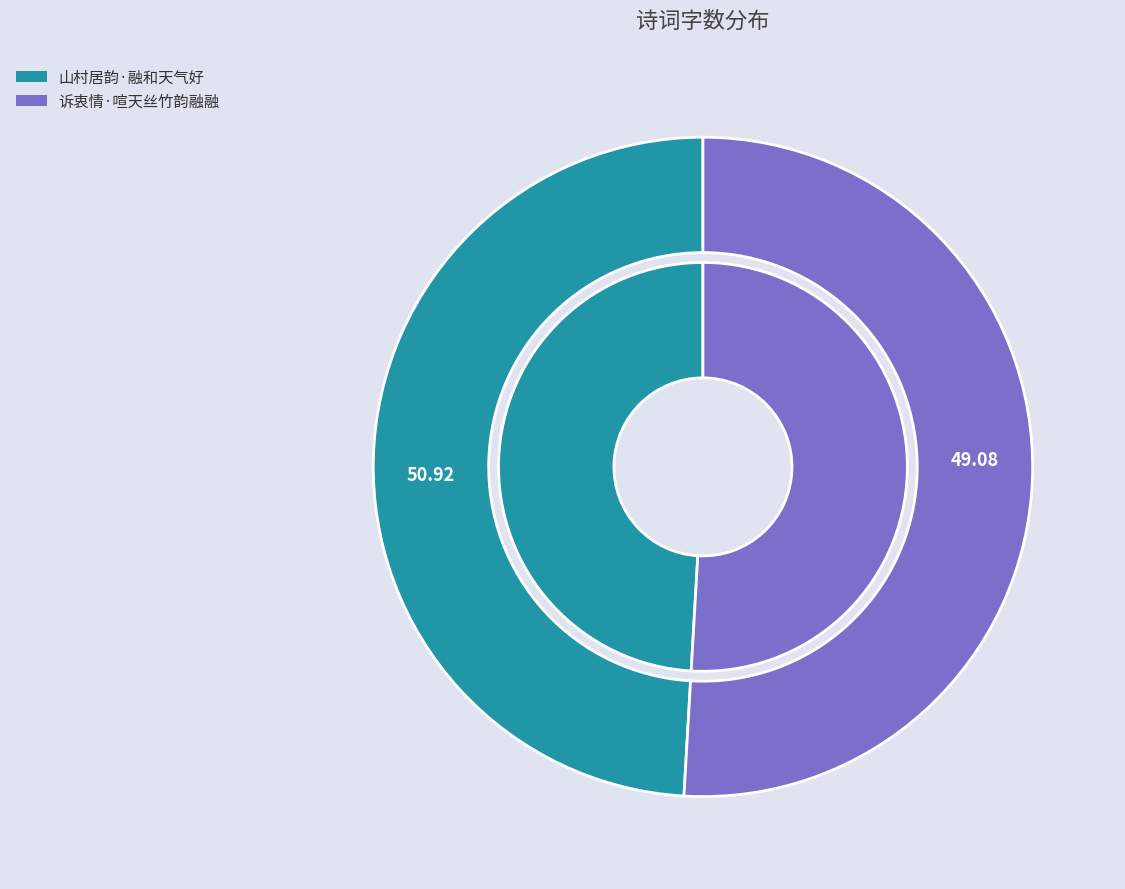

Is the sum of 诉衷情·喧天丝竹韵融融 and 山村居韵·融和天气好 greater than half?

Yes